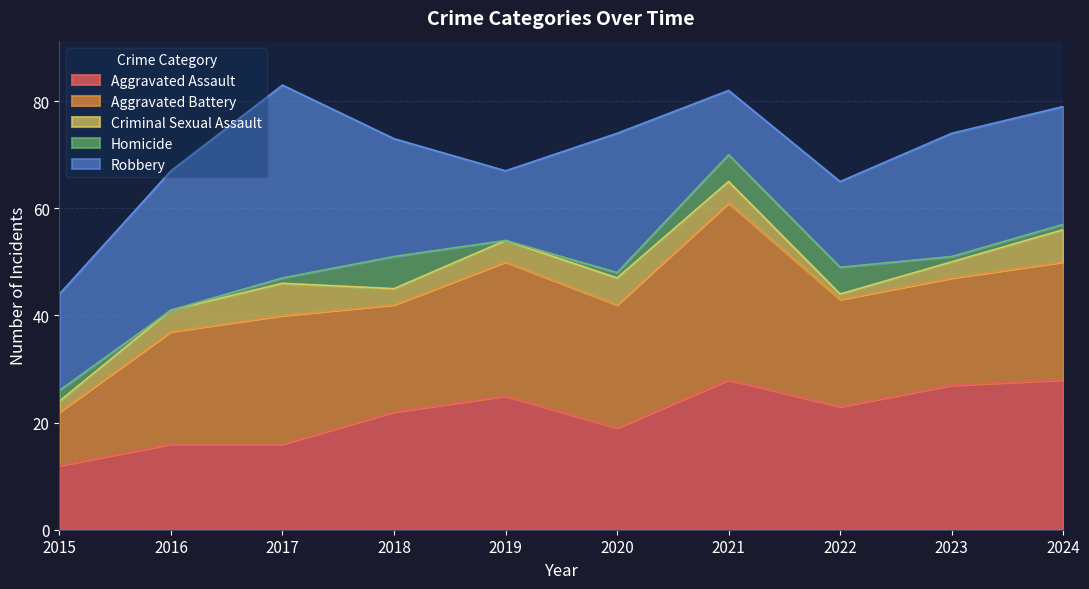

What are all the series names shown in the legend?

Aggravated Assault, Aggravated Battery, Criminal Sexual Assault, Homicide, Robbery